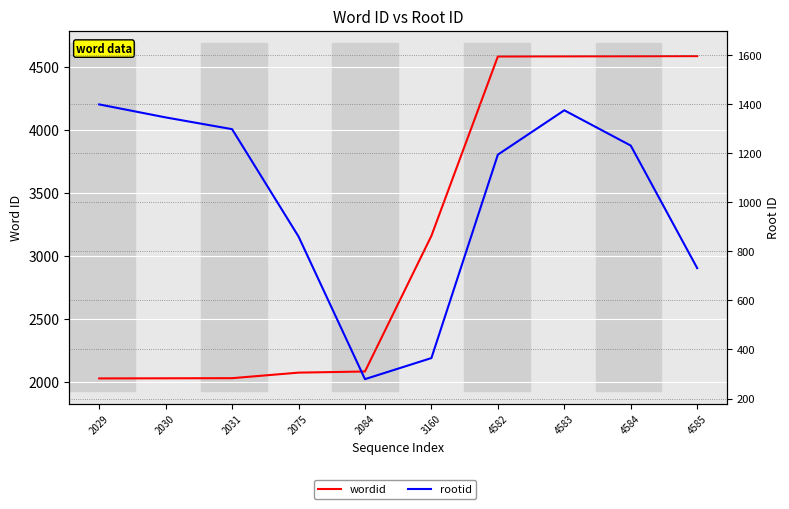

List the series in order of their peak value, highest first.

wordid, rootid